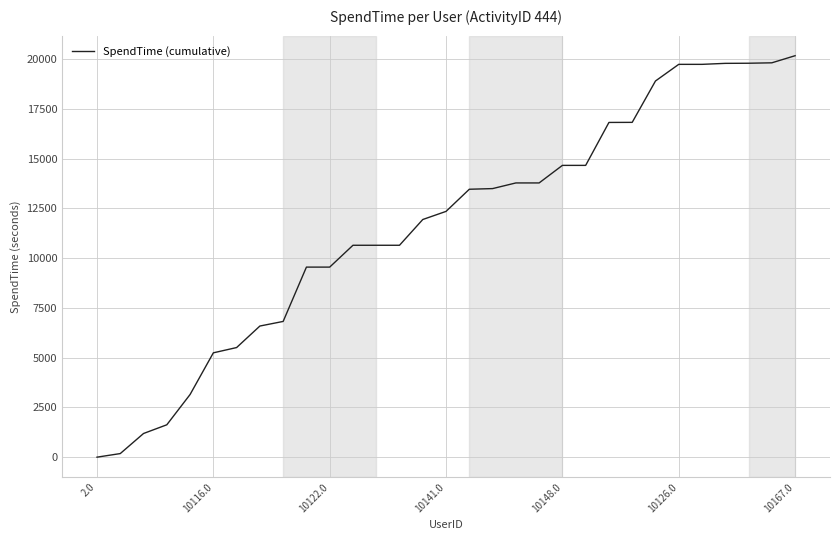

Count the number of categories in the chart.

31